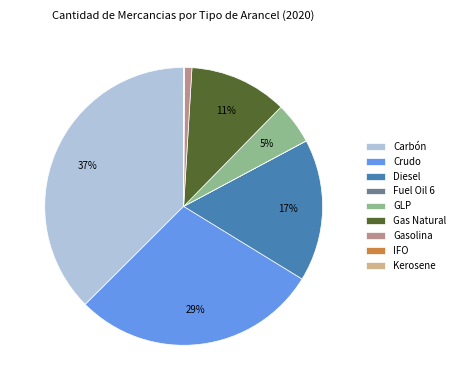

Between Crudo and Gas Natural, which is larger?

Crudo